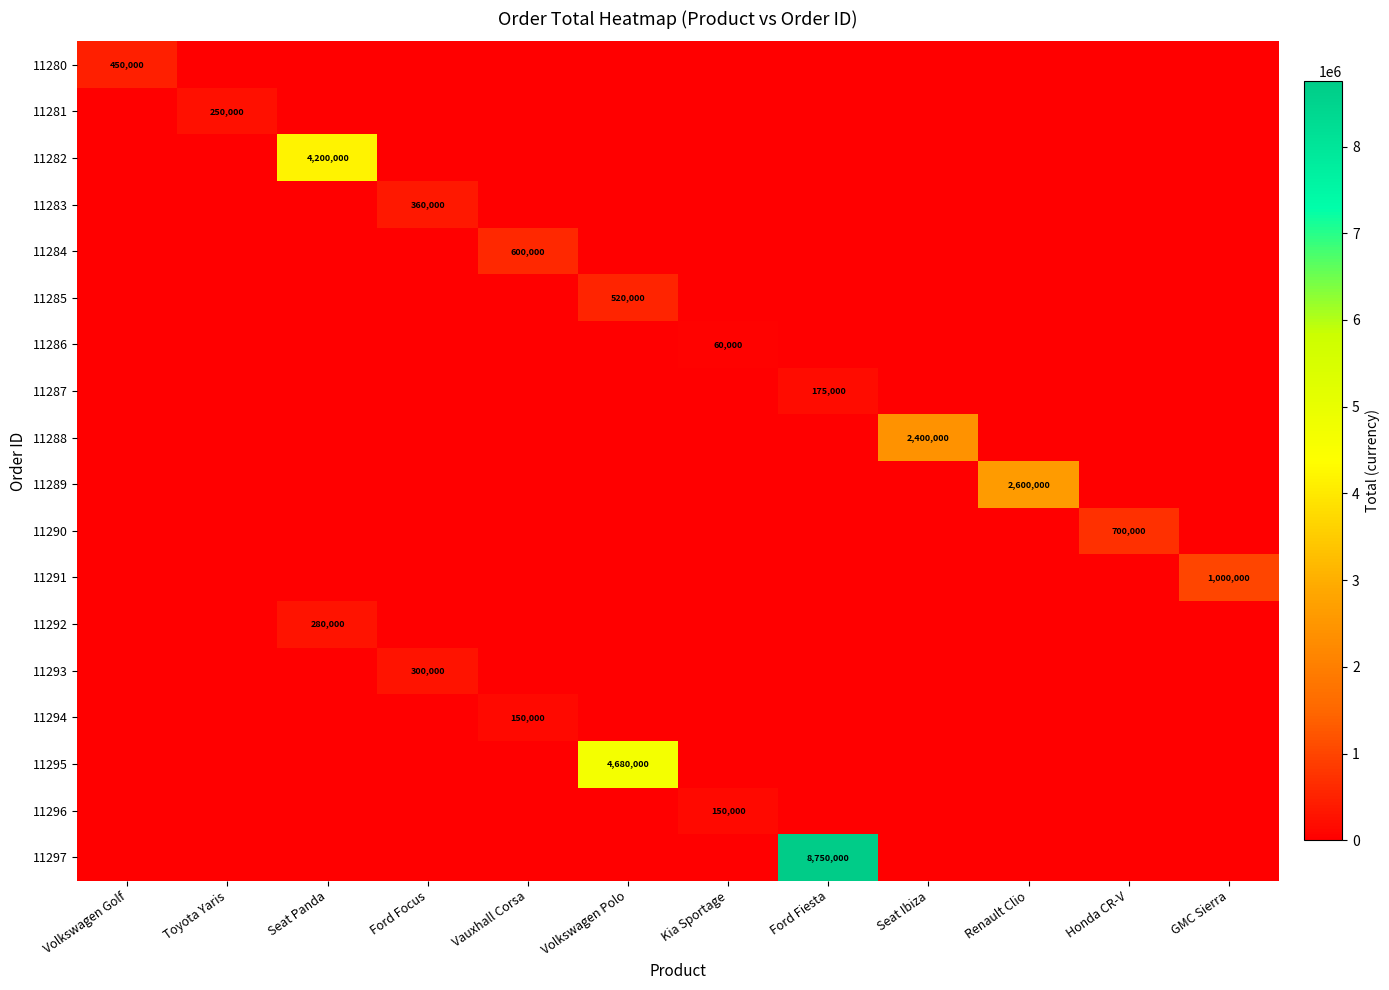

The value of 11283 at Ford Focus is 360000. True or false?

True